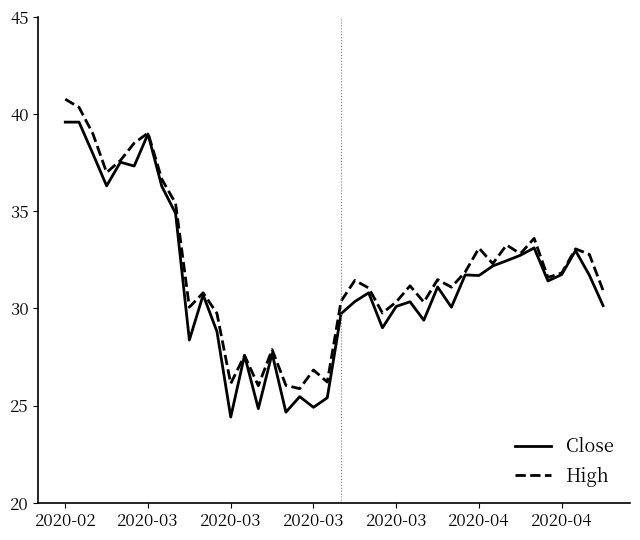

What is the greatest value displayed?

40.8